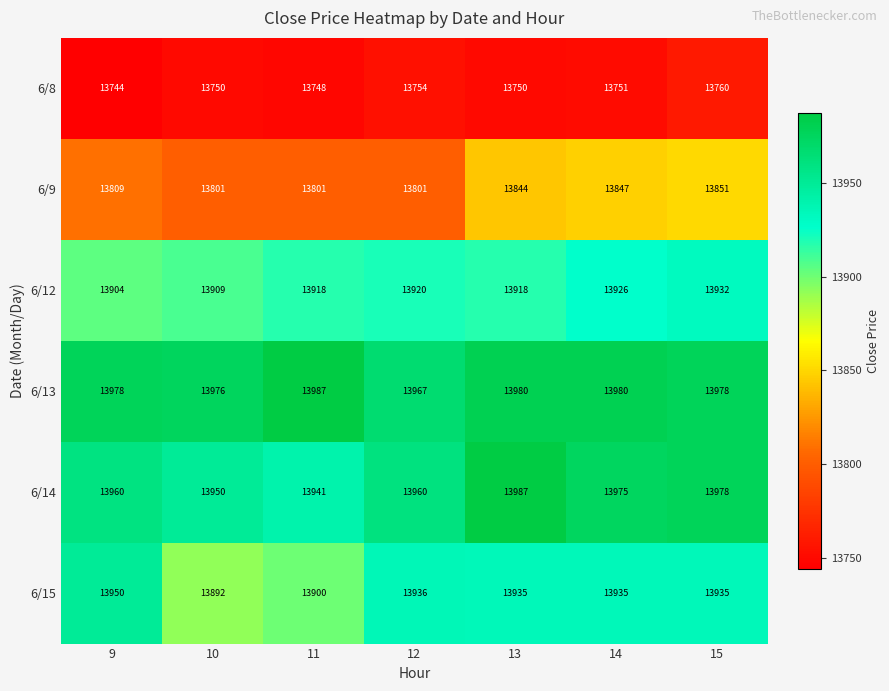

At how many categories does at least one series exceed 13957?

7